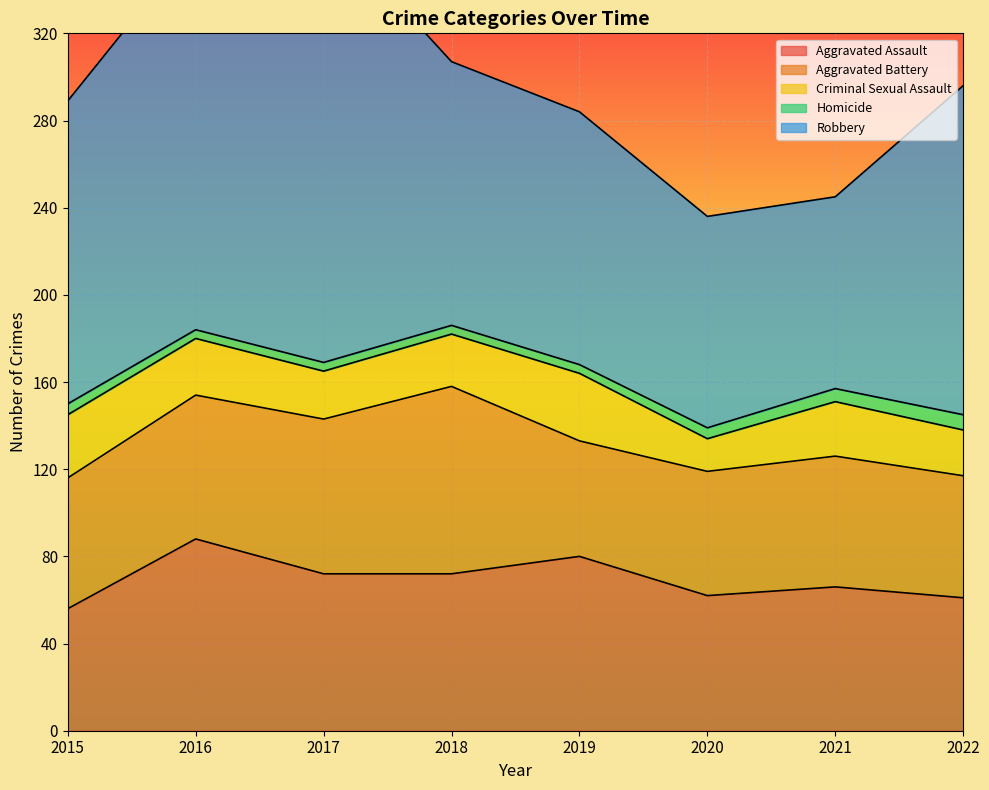

Count the Homicide values in the range 4 to 6.

7